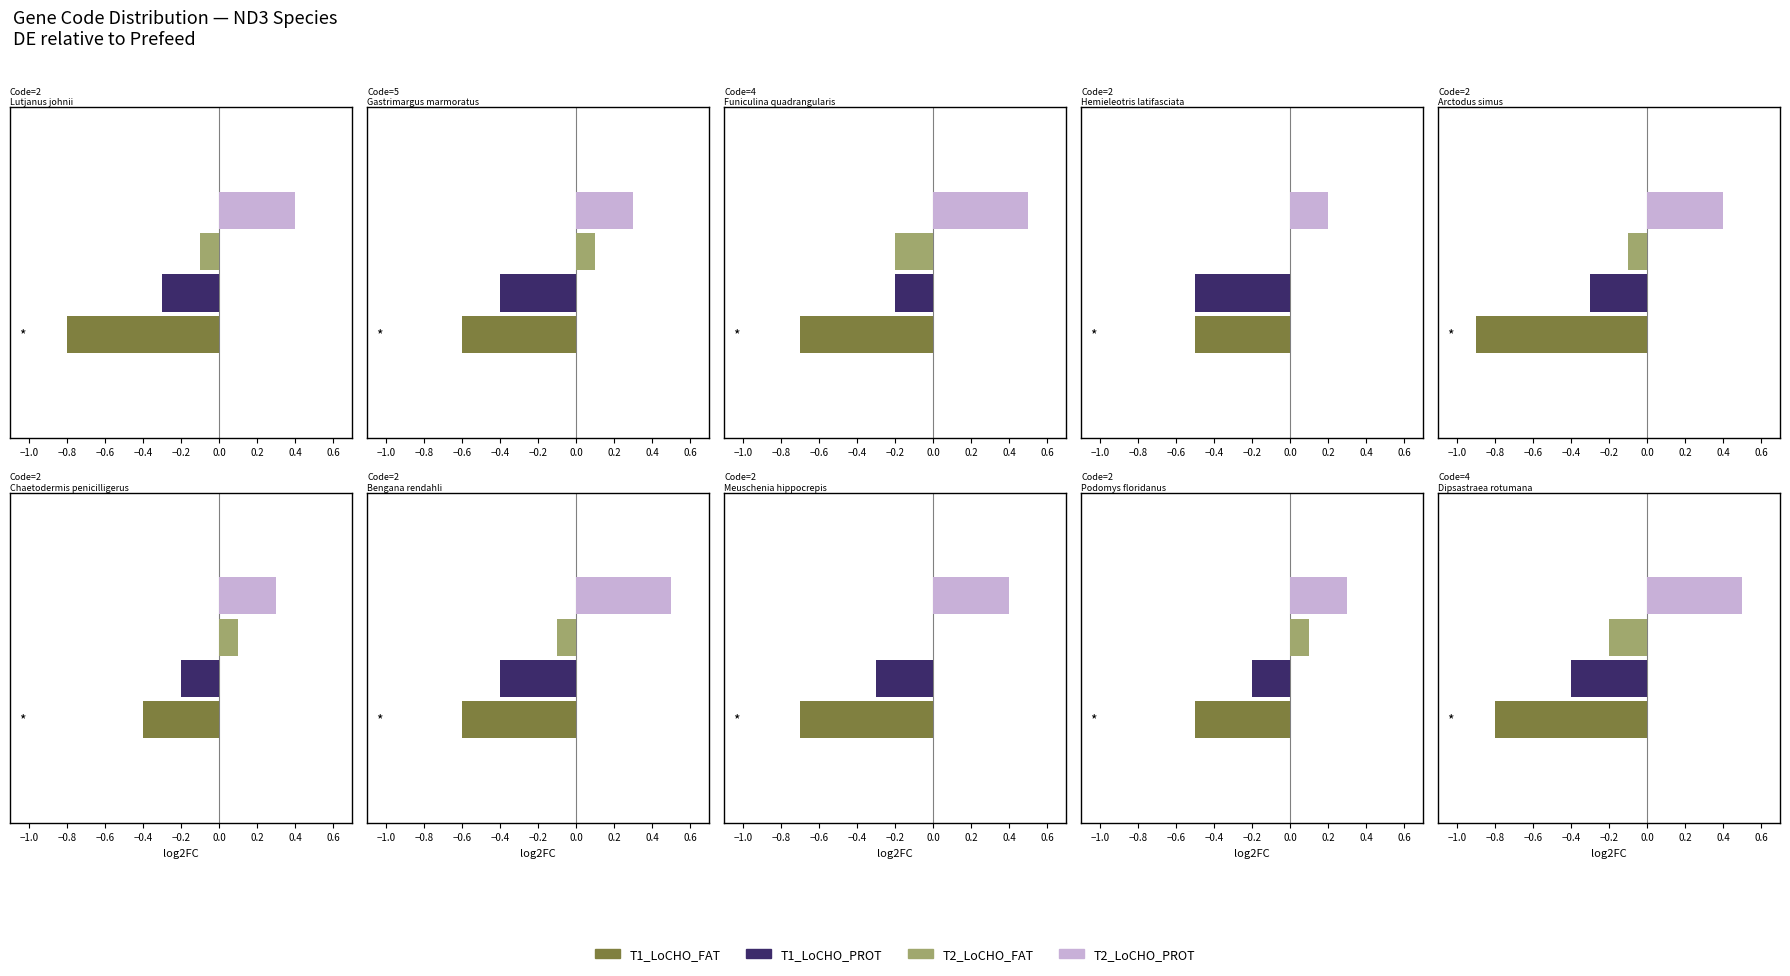

Reading right to left, extract all data points from this chart.

T1_LoCHO_FAT: -0.8	-0.5	-0.7	-0.6	-0.4	-0.9	-0.5	-0.7	-0.6	-0.8
T1_LoCHO_PROT: -0.4	-0.2	-0.3	-0.4	-0.2	-0.3	-0.5	-0.2	-0.4	-0.3
T2_LoCHO_FAT: -0.2	0.1	0.0	-0.1	0.1	-0.1	0.0	-0.2	0.1	-0.1
T2_LoCHO_PROT: 0.5	0.3	0.4	0.5	0.3	0.4	0.2	0.5	0.3	0.4